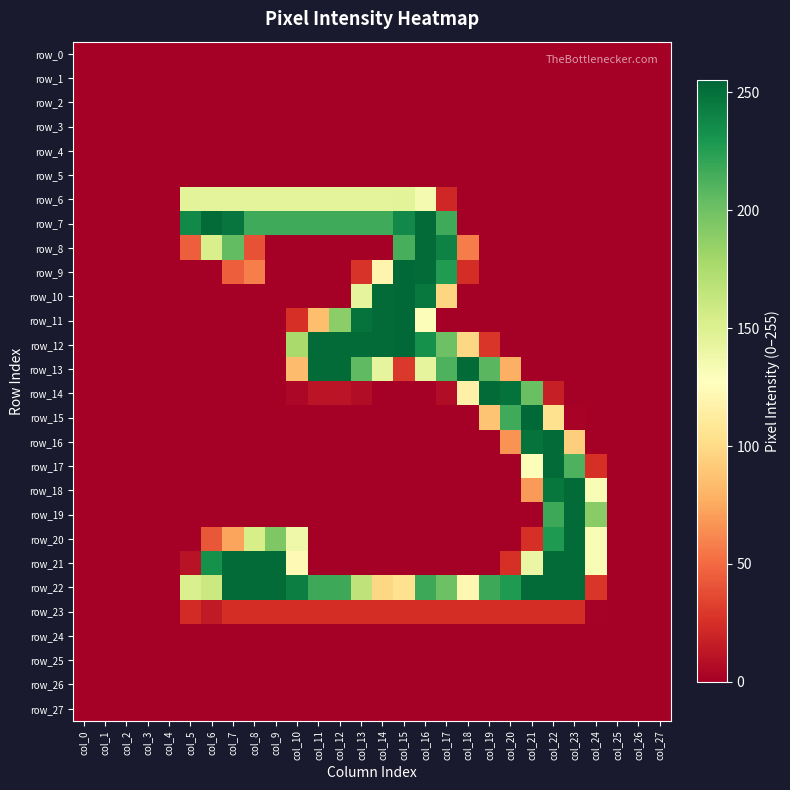

At which category does the chart reach its minimum across all series?

col_0